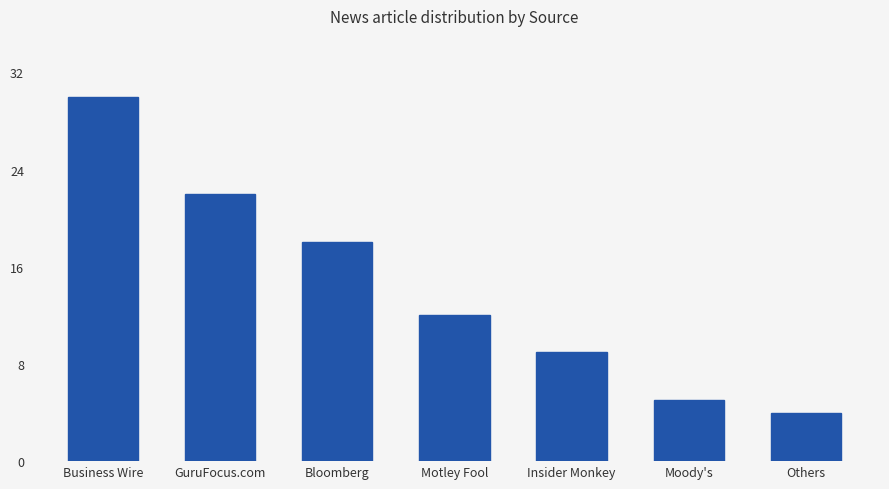

What is the smallest value displayed?

4